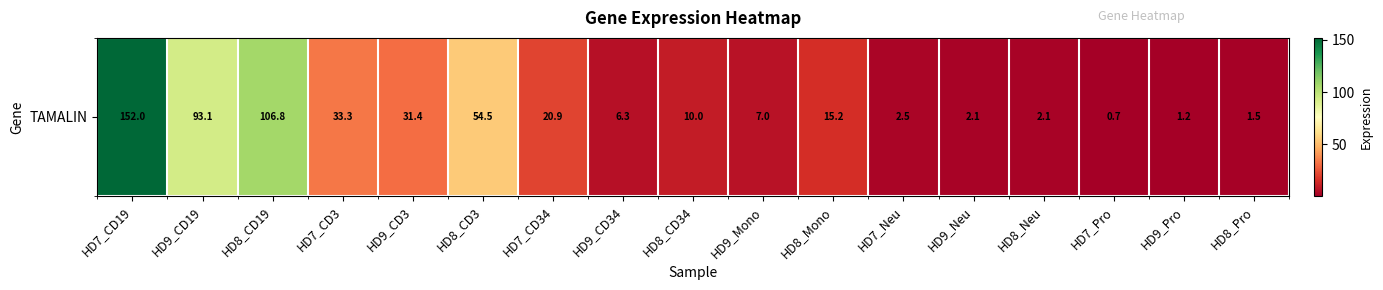

Rank the categories by value from highest to lowest.

HD7_CD19, HD8_CD19, HD9_CD19, HD8_CD3, HD7_CD3, HD9_CD3, HD7_CD34, HD8_Mono, HD8_CD34, HD9_Mono, HD9_CD34, HD7_Neu, HD9_Neu, HD8_Neu, HD8_Pro, HD9_Pro, HD7_Pro